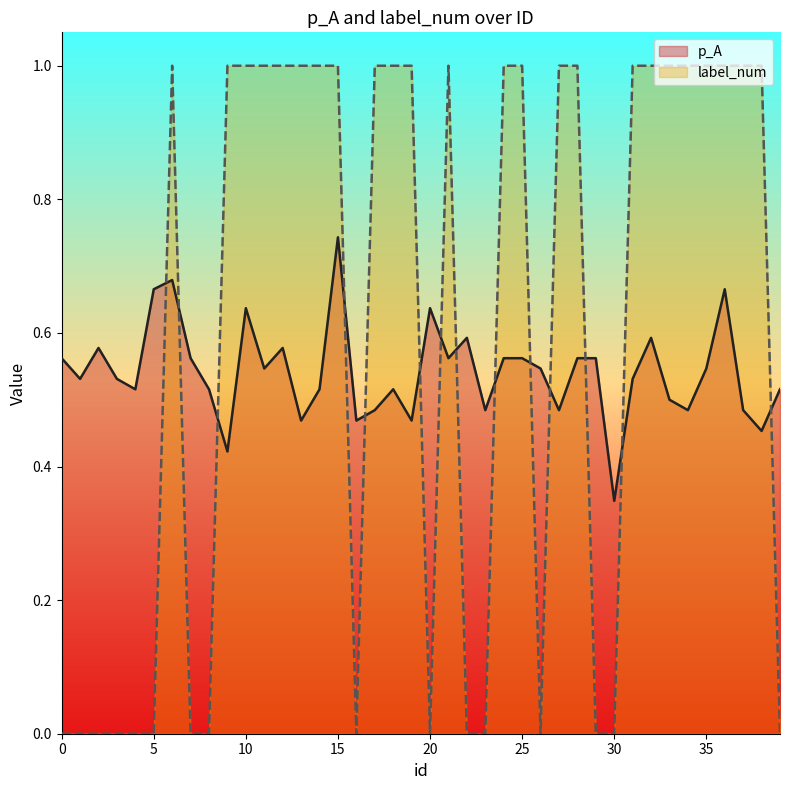

How many interior local valleys does the label_num series have?

3